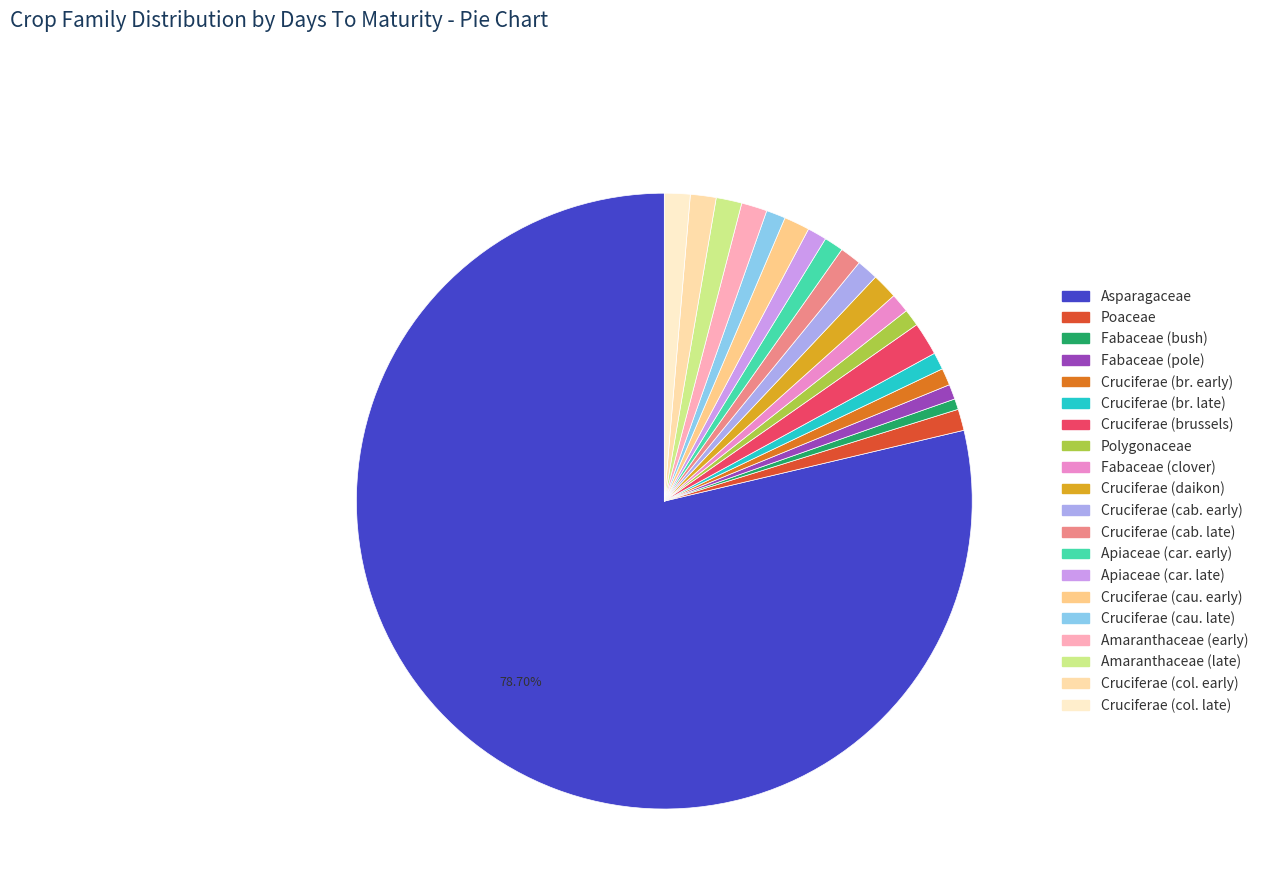

What percentage is the Cruciferae (brussels) slice, to the nearest percent?

2%